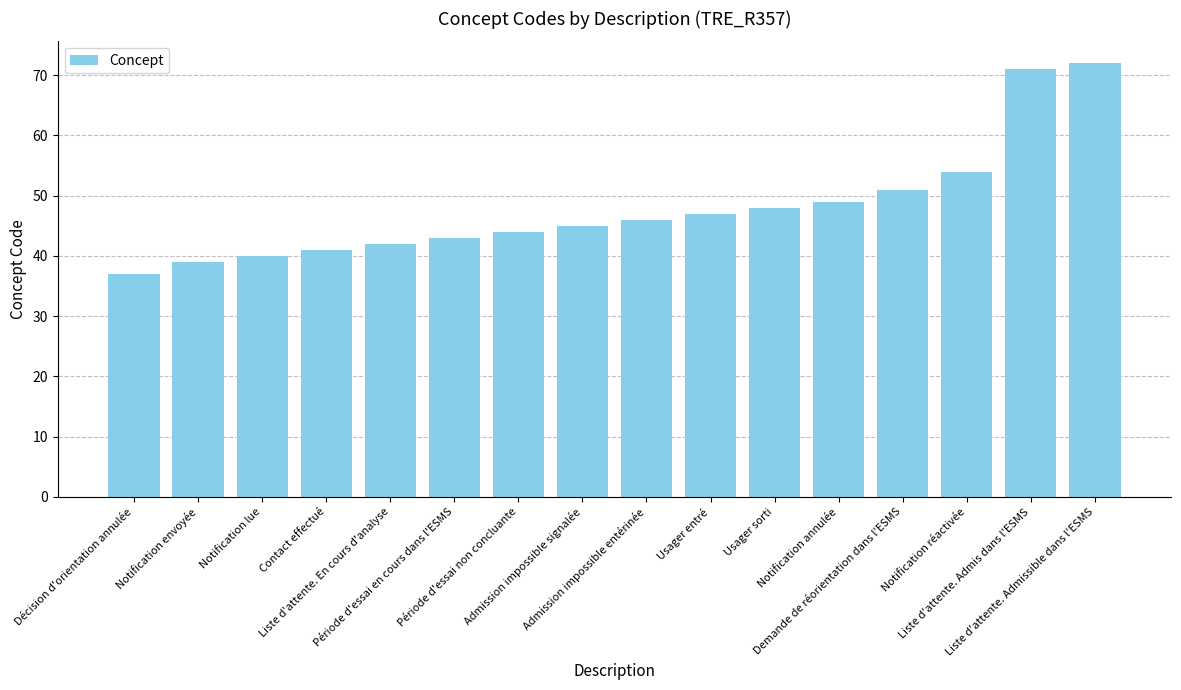

How many bars are there in total?

16